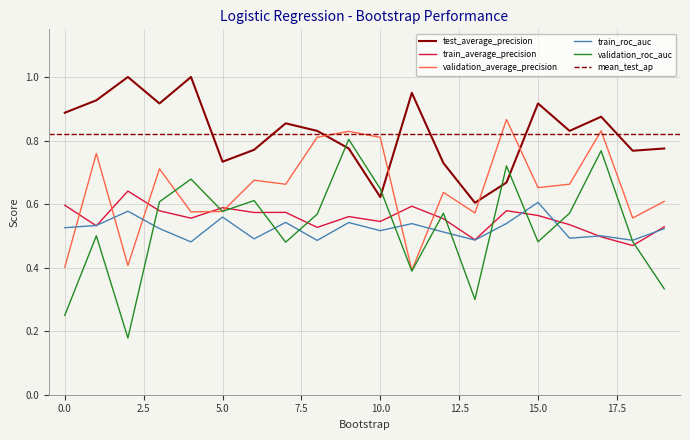

What is the approximate value of test_average_precision at 4?

1.0